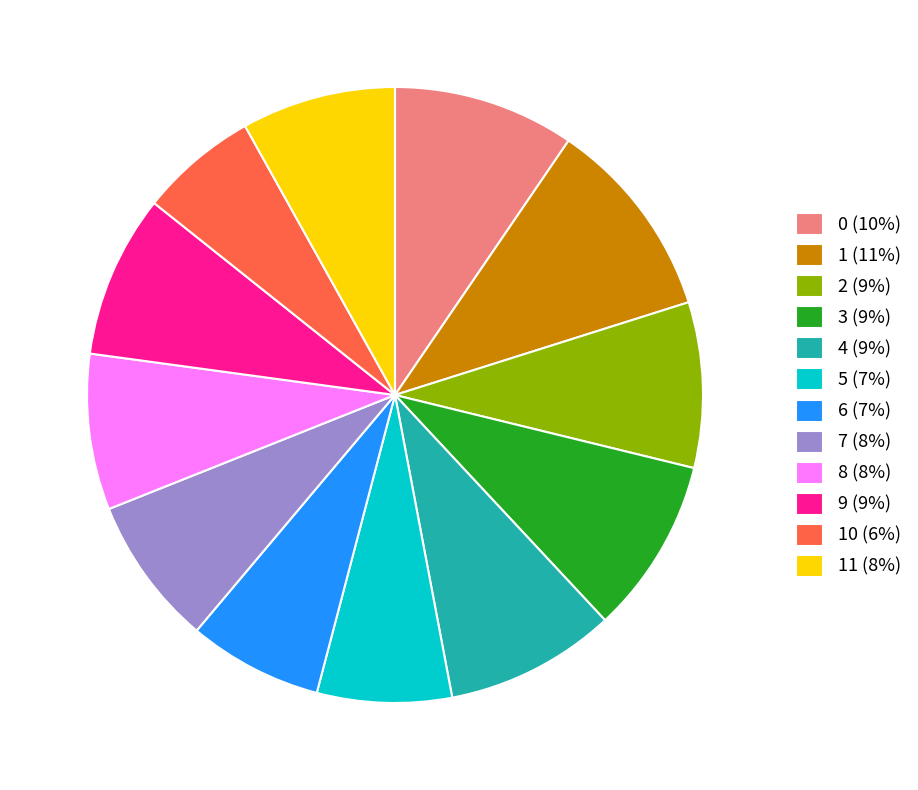

What is the largest slice in the pie chart?

1 (11%)